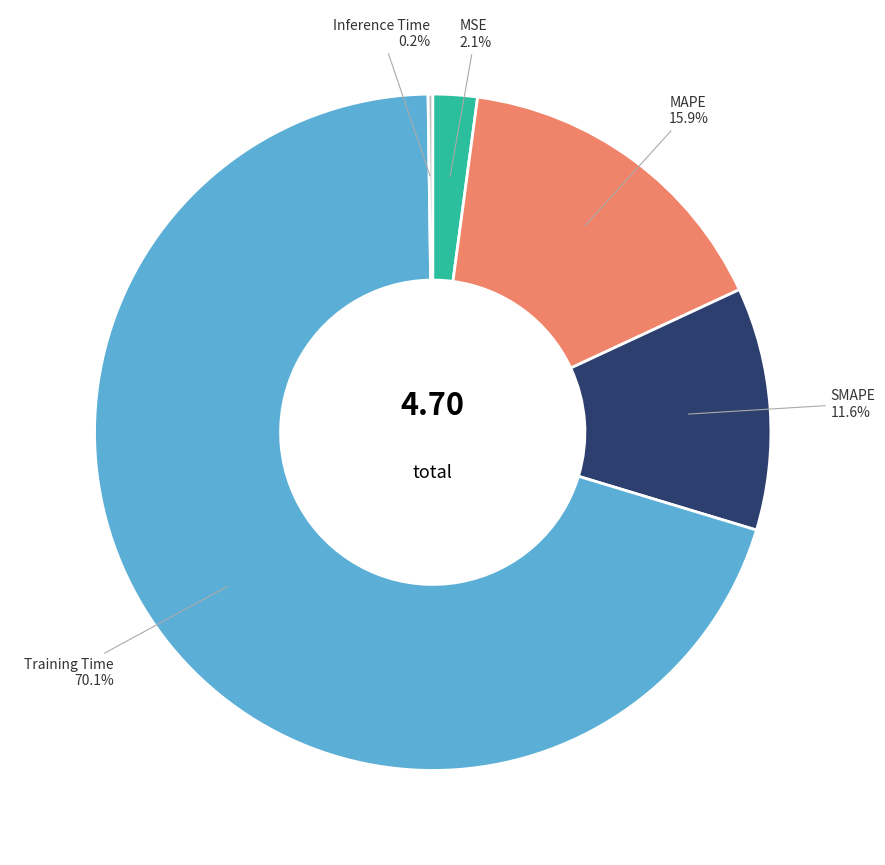

What is the ratio of the value at MAPE to the value at Training Time?

0.2